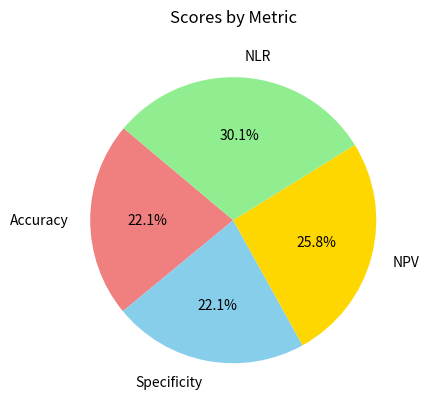

Which category has the biggest portion of the pie?

NLR